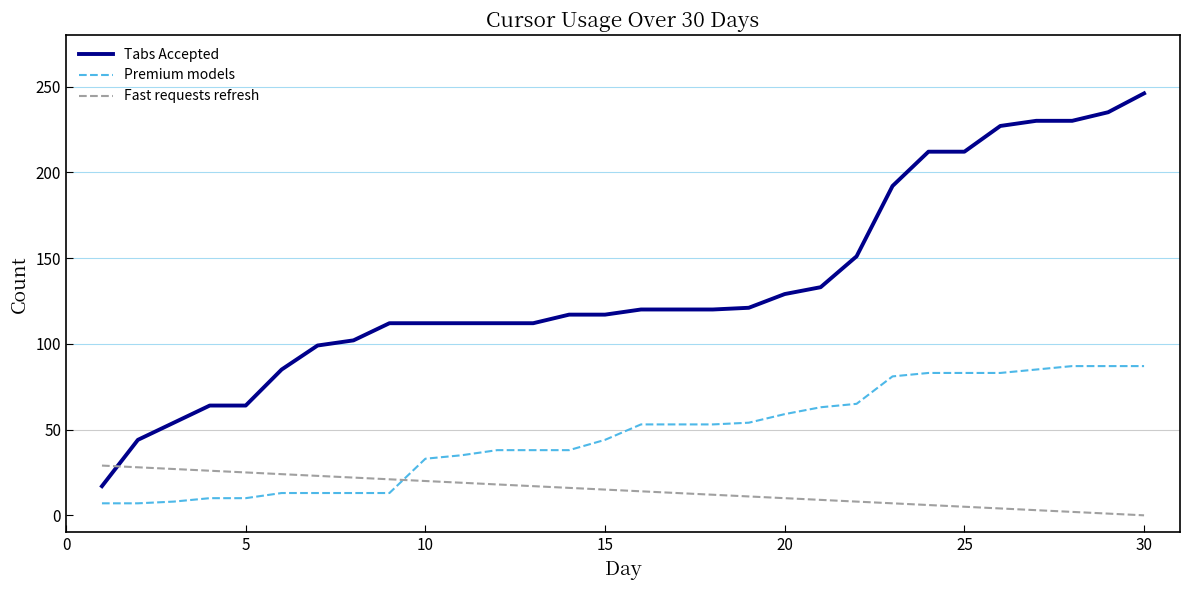

What is the highest value of the Fast requests refresh series?

29